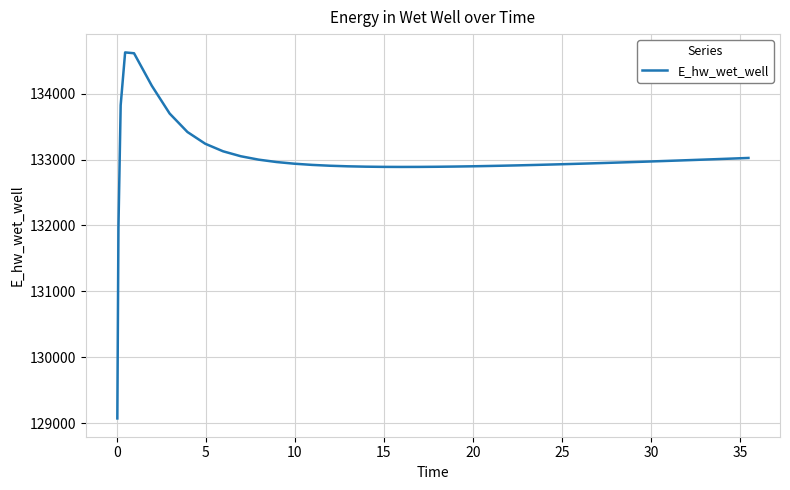

What is the greatest value displayed?

134628.2